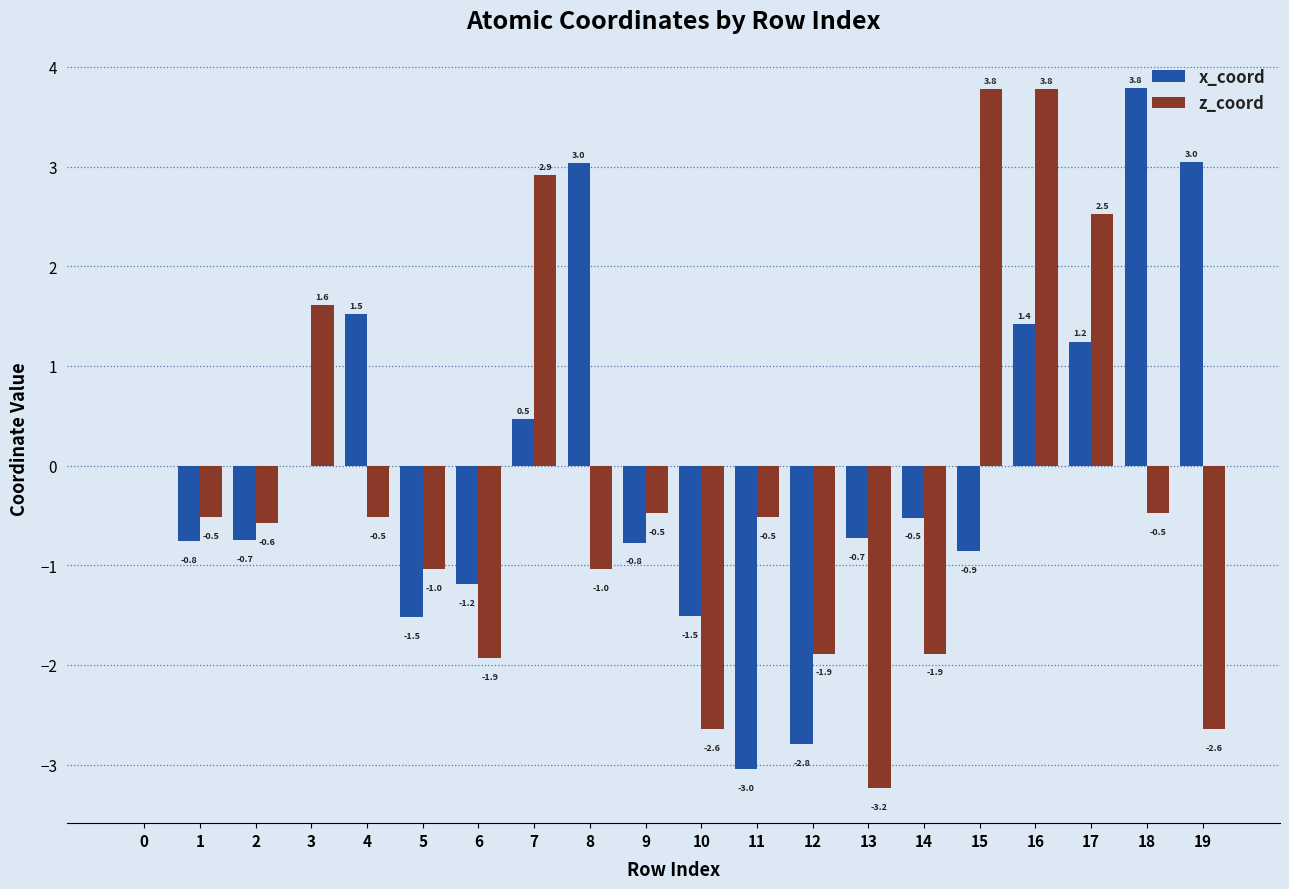

Which series has the widest spread of values?

z_coord